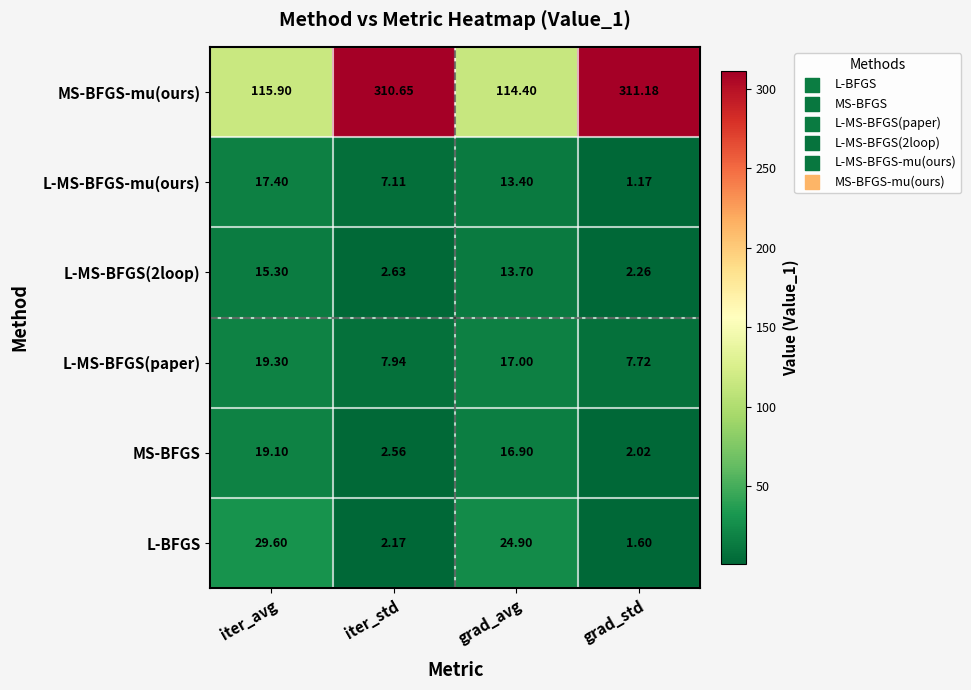

Where is MS-BFGS-mu(ours) nearest to the value 212?

iter_avg